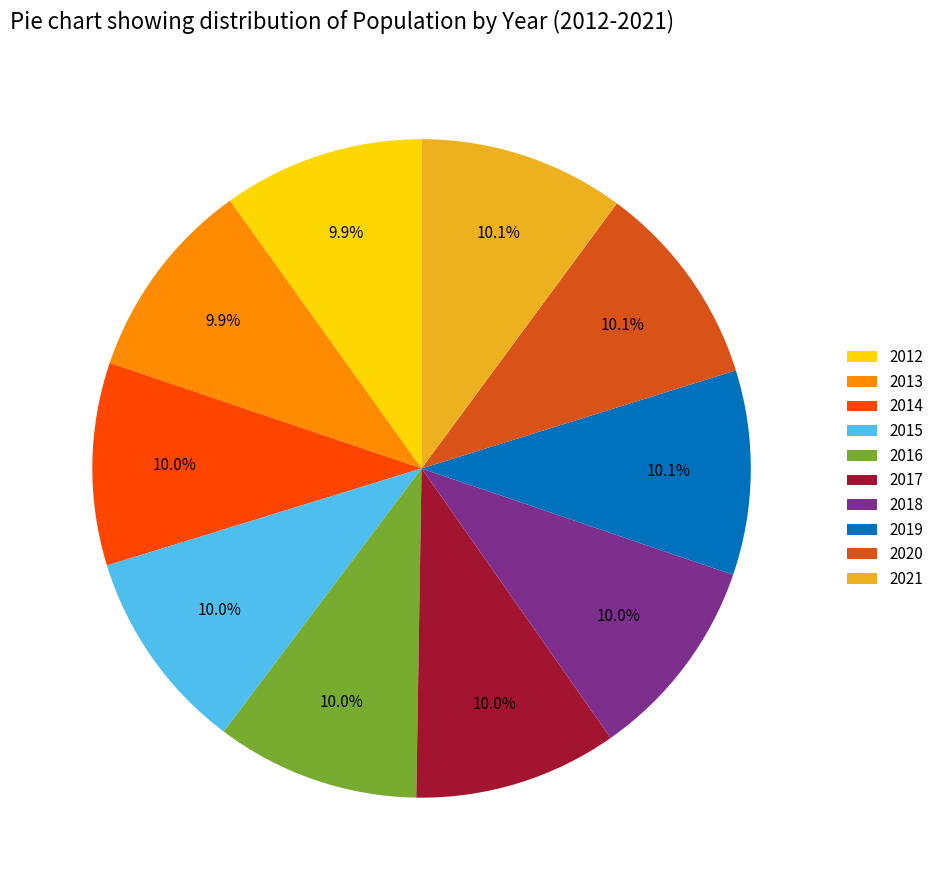

What percentage is the 2012 slice, to the nearest percent?

10%